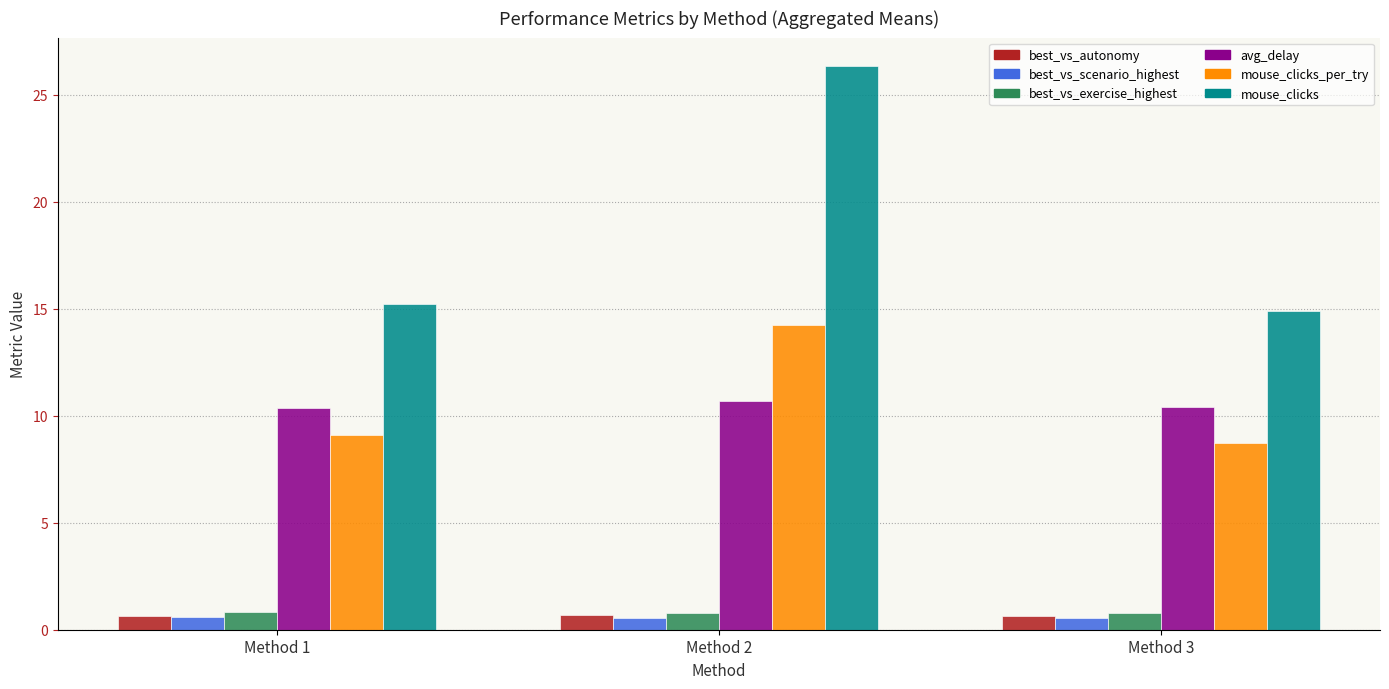

What is the difference between the highest and lowest values at Method 3?

14.3